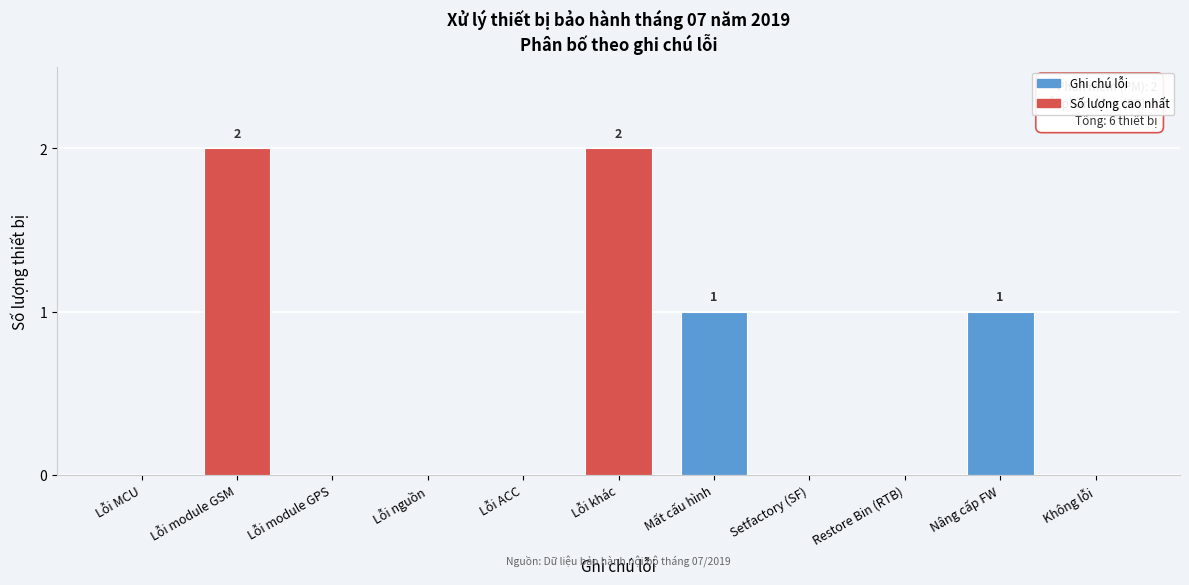

Reading left to right, list all the values displayed in this chart.

Lỗi MCU=0	Lỗi module GSM=2	Lỗi module GPS=0	Lỗi nguồn=0	Lỗi ACC=0	Lỗi khác=2	Mất cấu hình=1	Setfactory (SF)=0	Restore Bin (RTB)=0	Nâng cấp FW=1	Không lỗi=0